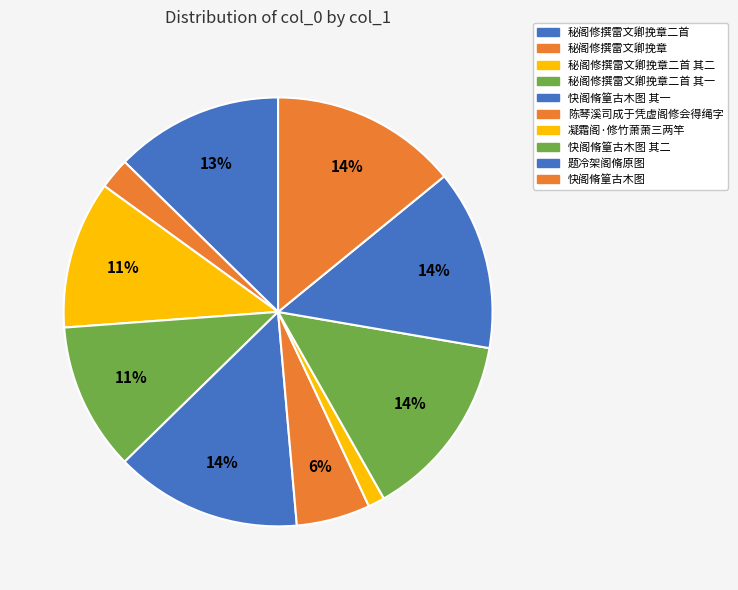

True or false: 快阁脩篁古木图 accounts for 14% of the total.

True